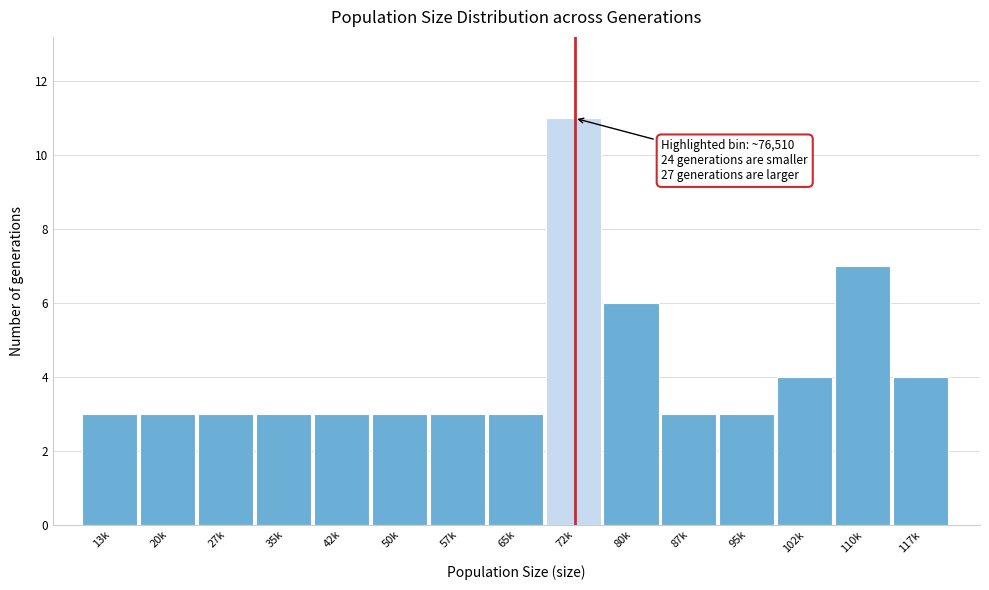

Reading left to right, what are all the values shown in this chart?

3	3	3	3	3	3	3	3	11	6	3	3	4	7	4